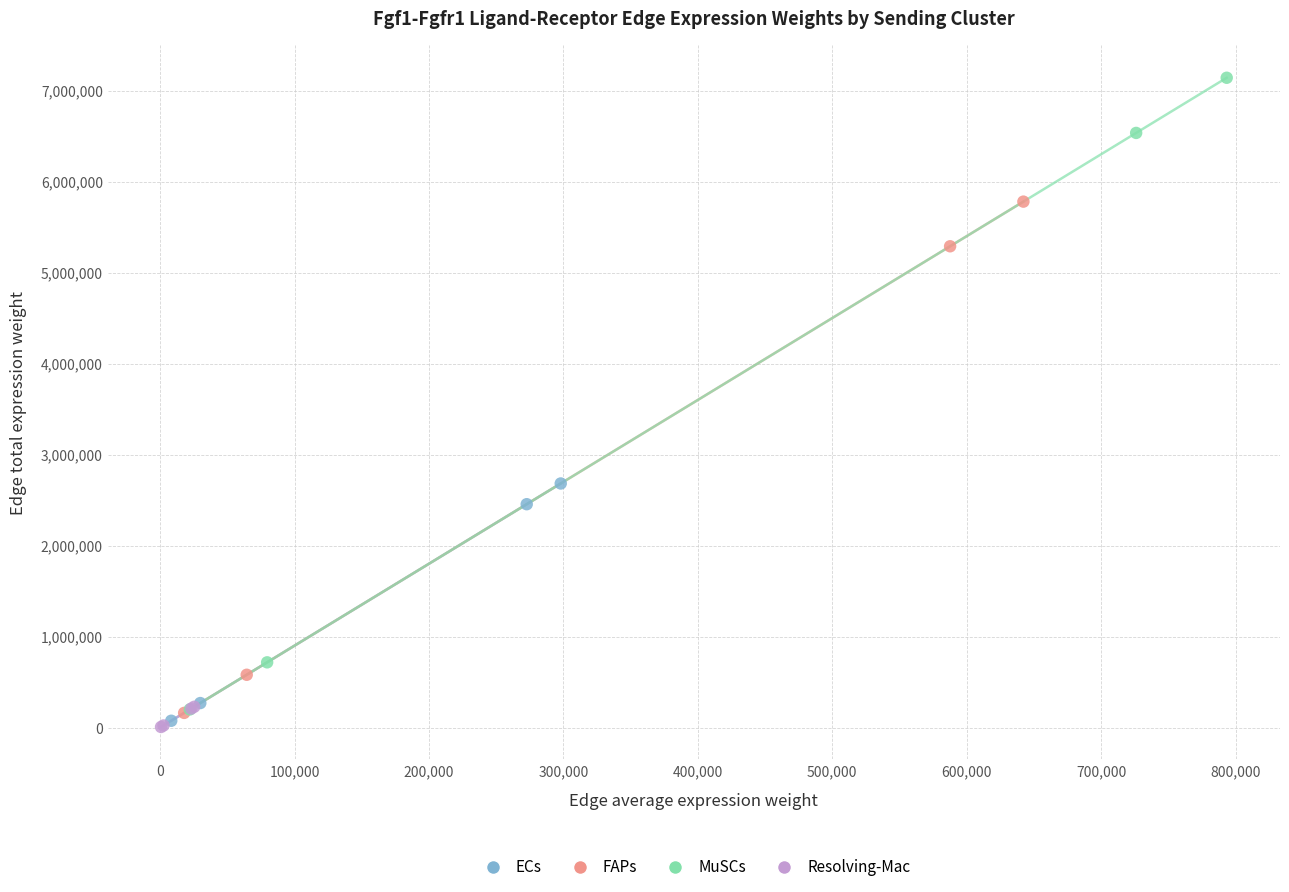

Which series reaches the maximum Y coordinate?

MuSCs